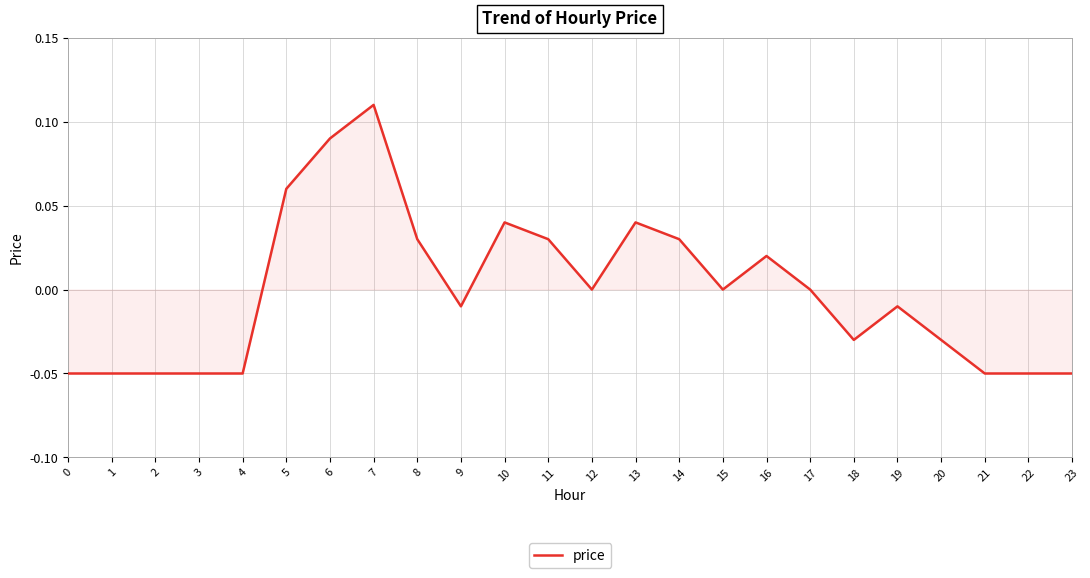

How many lines are shown in the chart?

1